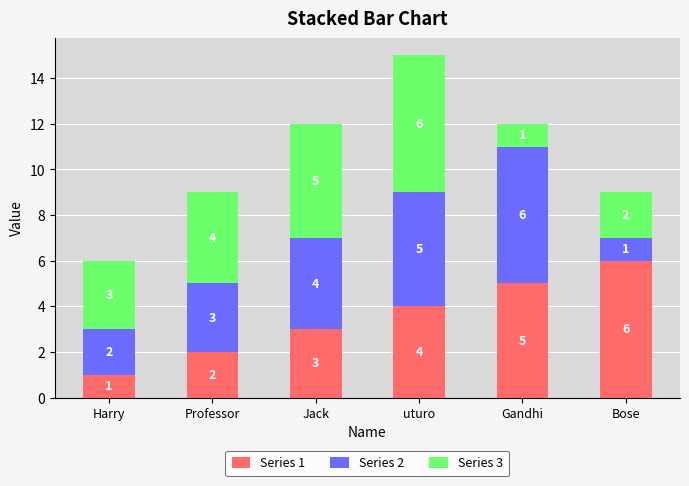

True or false: Series 1 has a value of 5 at Gandhi.

True